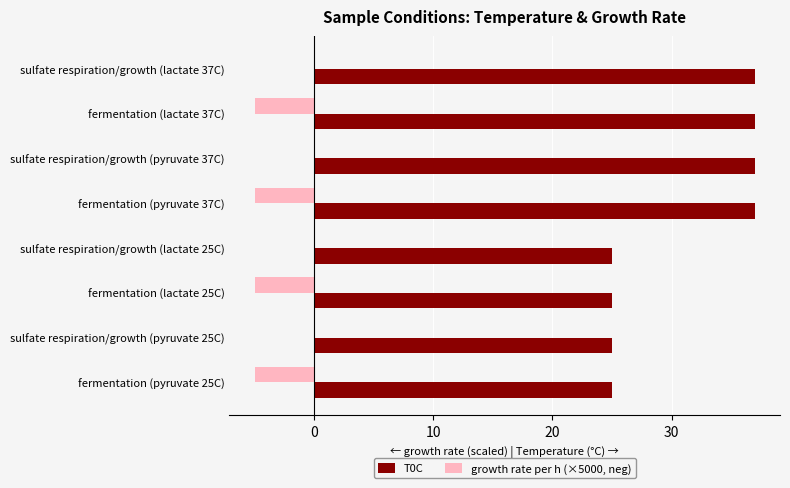

Is the value of growth rate per h (×5000, neg) at sulfate respiration/growth (lactate 25C) greater than the value of T0C at sulfate respiration/growth (lactate 37C)?

No